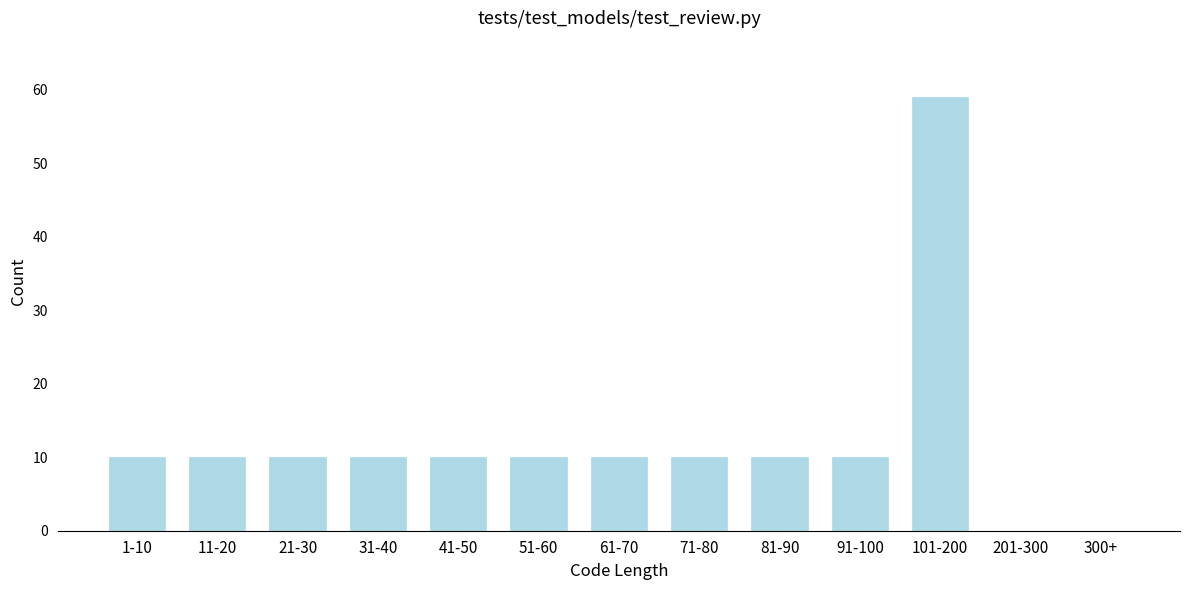

Reading left to right, what are all the values shown in this chart?

1-10=10	11-20=10	21-30=10	31-40=10	41-50=10	51-60=10	61-70=10	71-80=10	81-90=10	91-100=10	101-200=59	201-300=0	300+=0